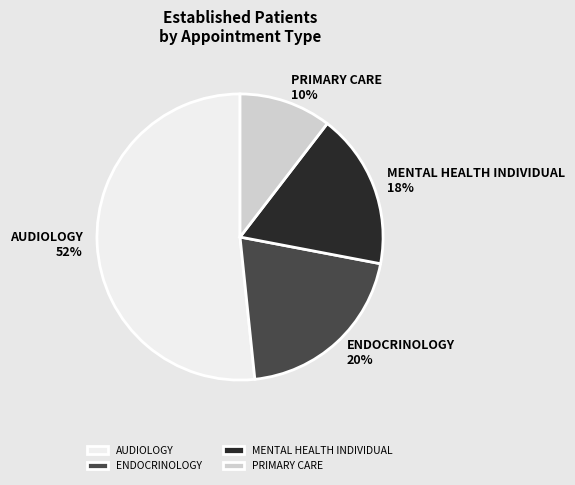

Which has a higher value, ENDOCRINOLOGY or AUDIOLOGY?

AUDIOLOGY